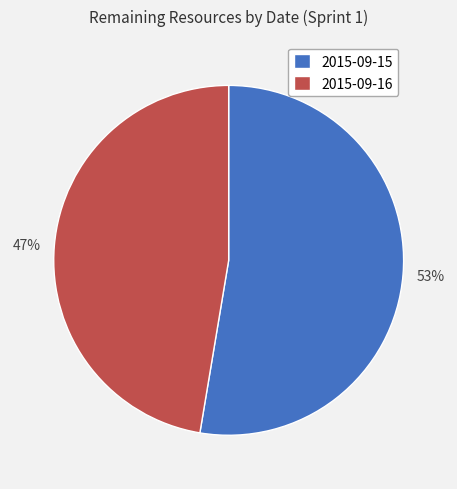

To the nearest percent, what is the combined percentage of 47% and 53%?

100%